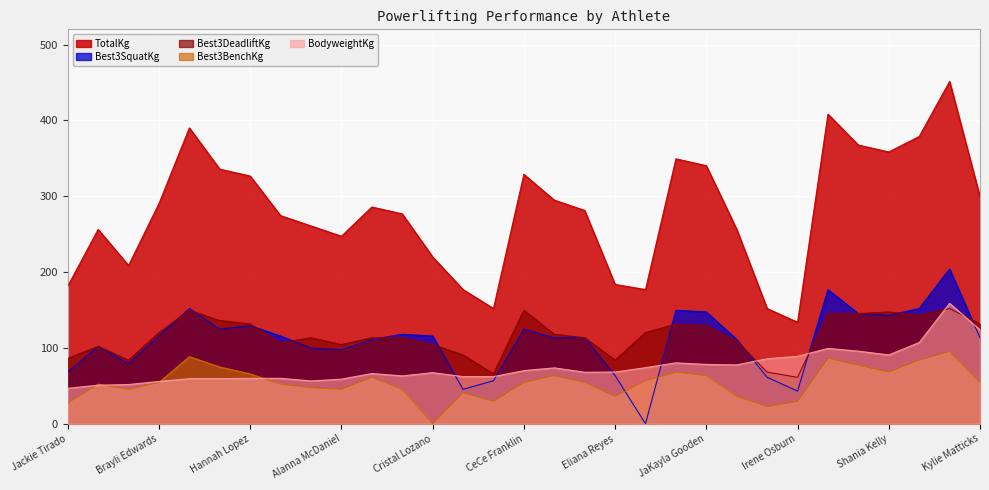

What is the sum of the Best3DeadliftKg values at Scout Grimes and Tatiana Woods?

258.6